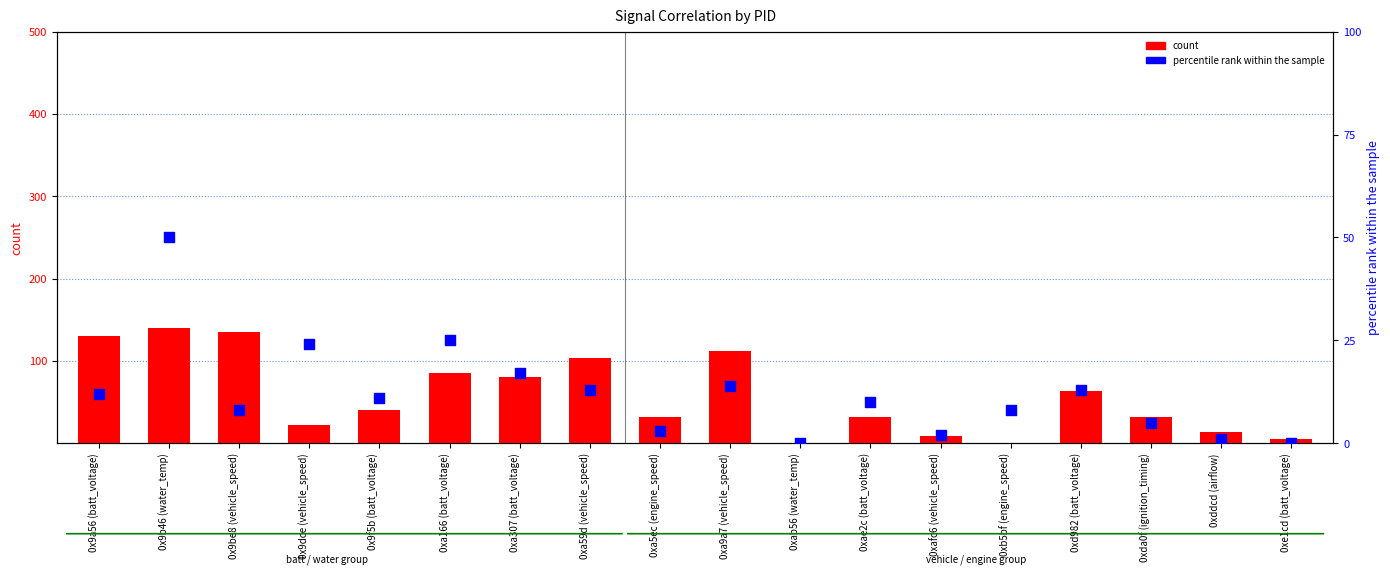

Which series has the largest total across all categories?

count